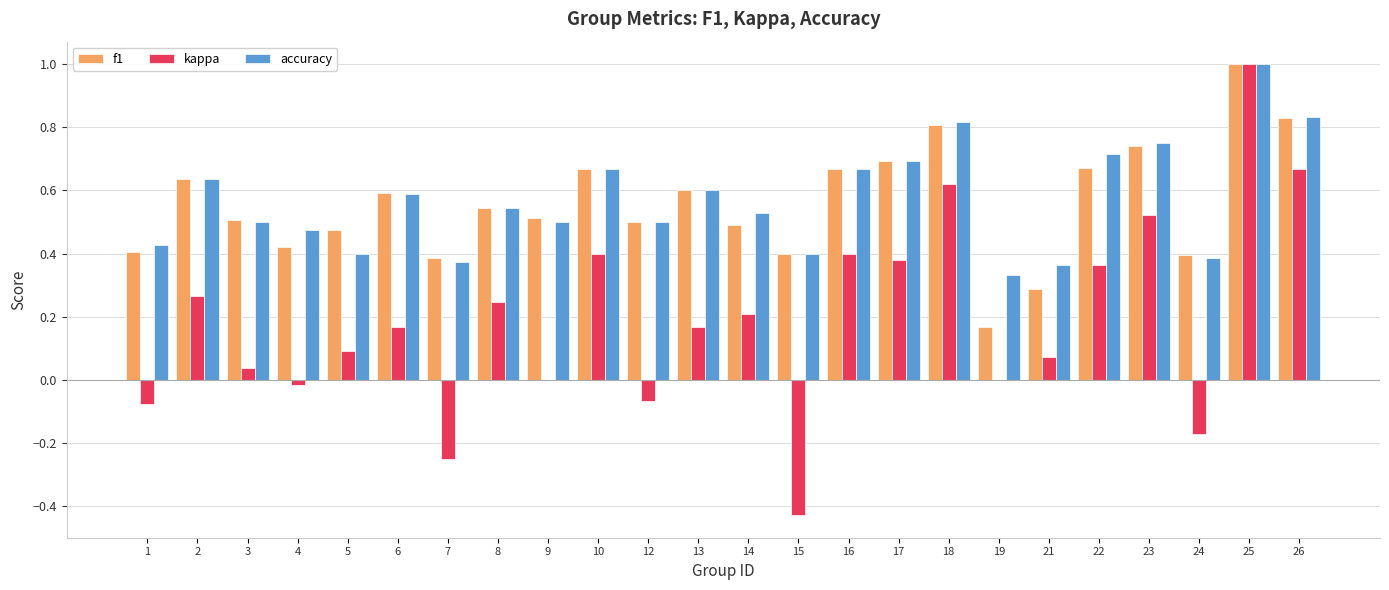

How many groups of bars are there?

24